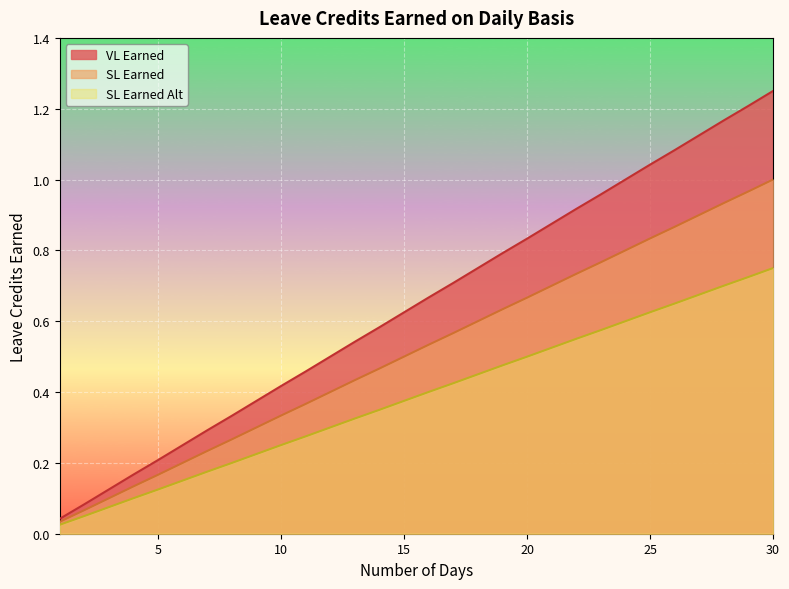

The value of SL Earned Alt at 2 is 0.0. True or false?

True